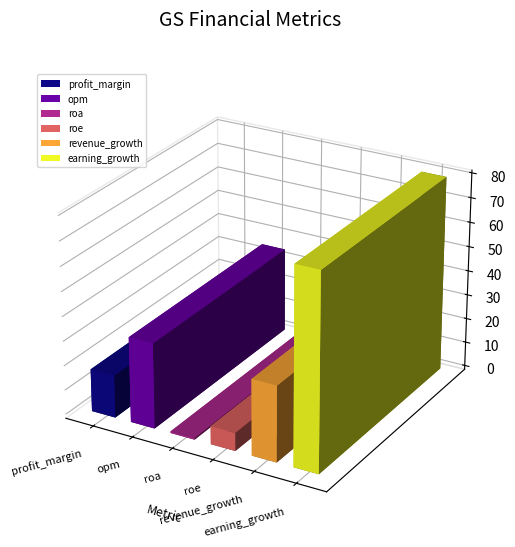

What is the difference between the values at earning_growth and profit_margin?

62.1